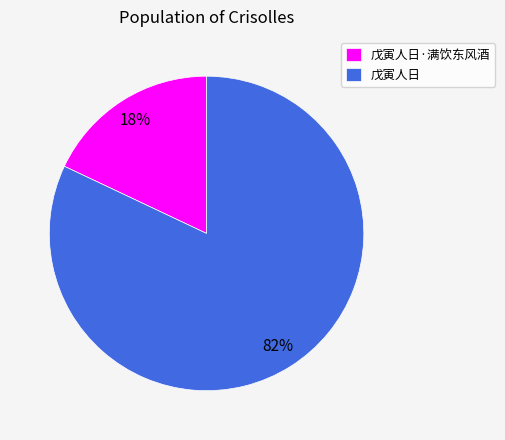

To the nearest percent, what is the combined percentage of 戊寅人日 and 戊寅人日·满饮东风酒?

100%